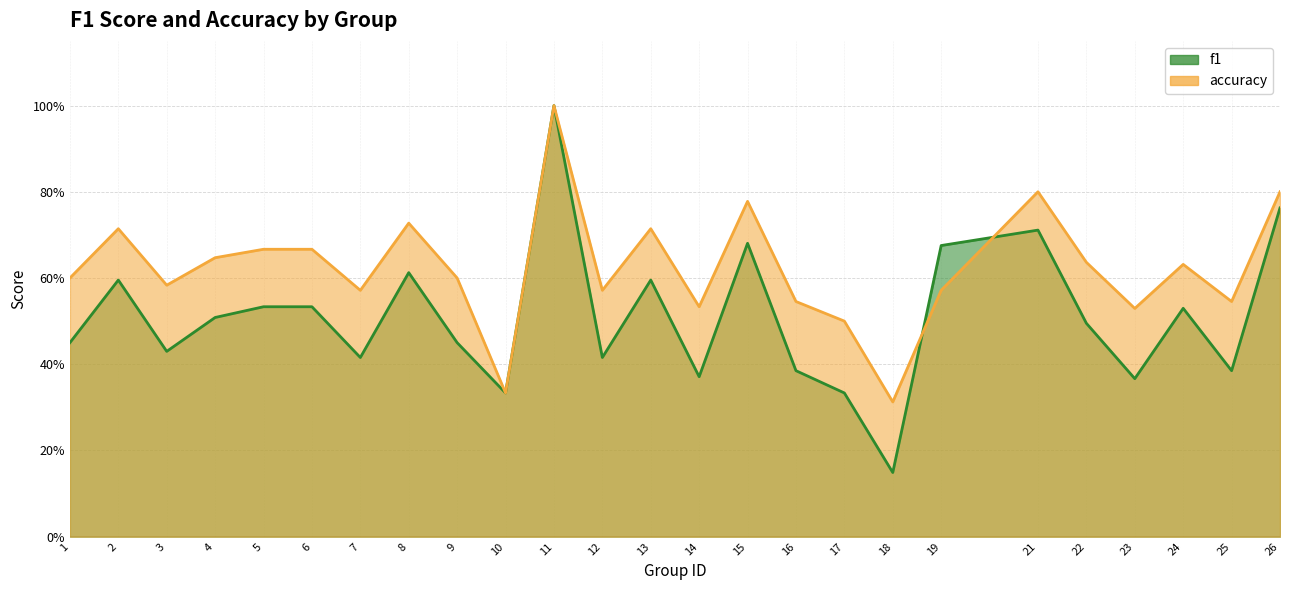

Reading right to left, list all the values displayed in this chart.

f1: 0.8	0.4	0.5	0.4	0.5	0.7	0.7	0.1	0.3	0.4	0.7	0.4	0.6	0.4	1.0	0.3	0.5	0.6	0.4	0.5	0.5	0.5	0.4	0.6	0.5
accuracy: 0.8	0.5	0.6	0.5	0.6	0.8	0.6	0.3	0.5	0.5	0.8	0.5	0.7	0.6	1.0	0.3	0.6	0.7	0.6	0.7	0.7	0.6	0.6	0.7	0.6